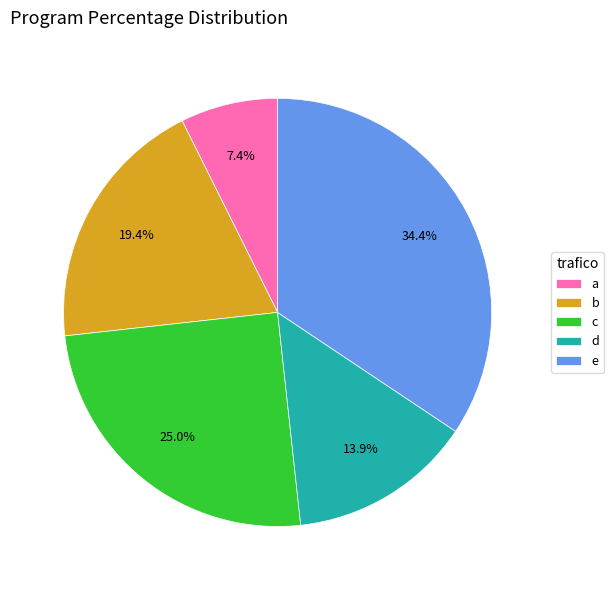

Rank the categories by value from lowest to highest.

a, d, b, c, e